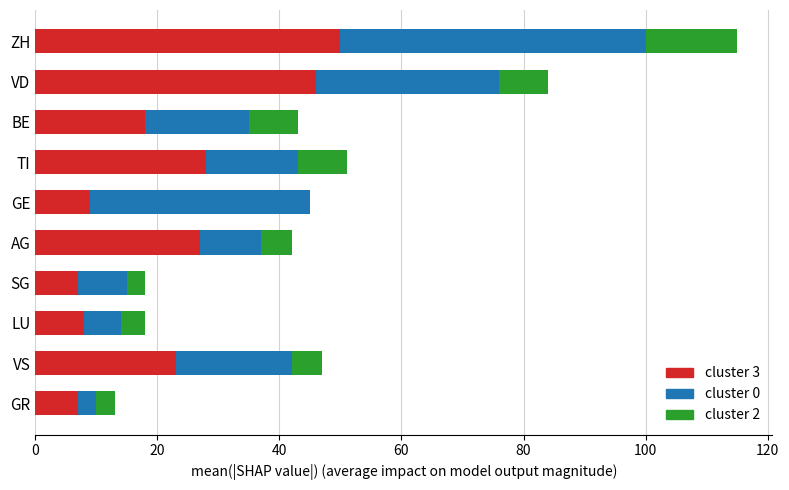

How many categories are shown in the chart?

10